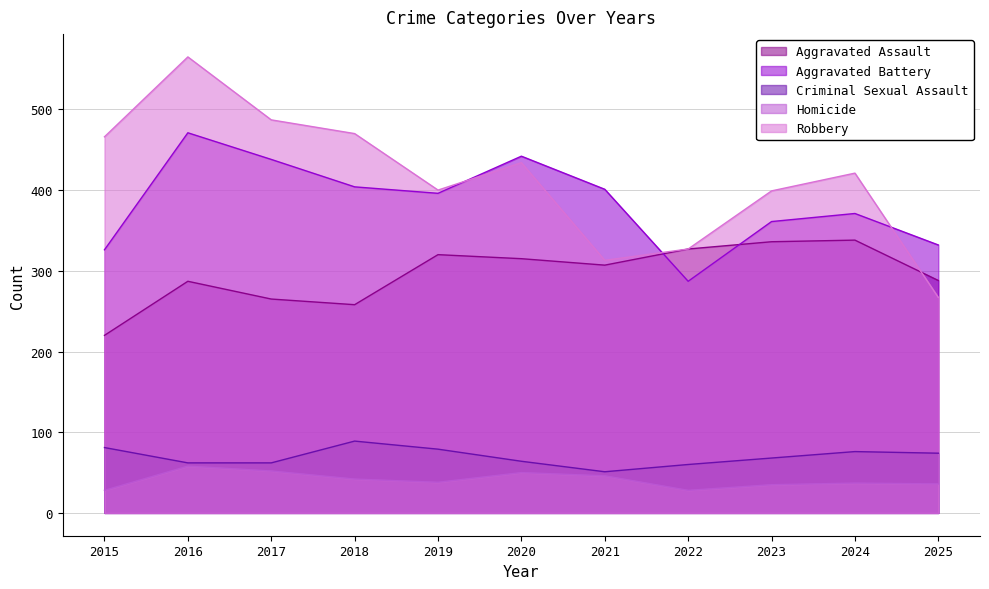

Reading left to right, list all the values displayed in this chart.

Aggravated Assault: 2015=220	2016=287	2017=265	2018=258	2019=320	2020=315	2021=307	2022=327	2023=336	2024=338	2025=288
Aggravated Battery: 2015=326	2016=471	2017=438	2018=404	2019=396	2020=442	2021=401	2022=287	2023=361	2024=371	2025=332
Criminal Sexual Assault: 2015=81	2016=62	2017=62	2018=89	2019=79	2020=64	2021=51	2022=60	2023=68	2024=76	2025=74
Homicide: 2015=28	2016=58	2017=52	2018=42	2019=38	2020=50	2021=46	2022=28	2023=35	2024=37	2025=36
Robbery: 2015=466	2016=565	2017=487	2018=470	2019=400	2020=434	2021=313	2022=327	2023=399	2024=421	2025=267